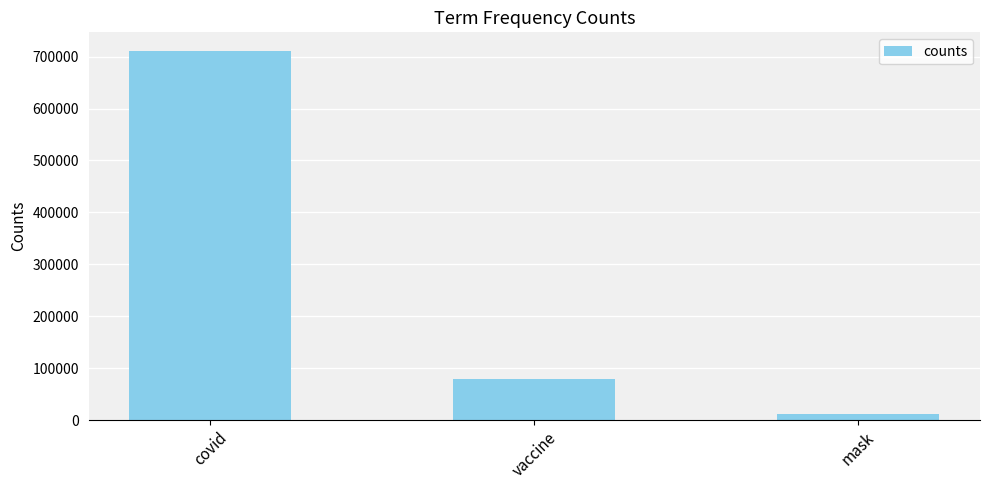

What is the difference between the values at mask and vaccine?

66612